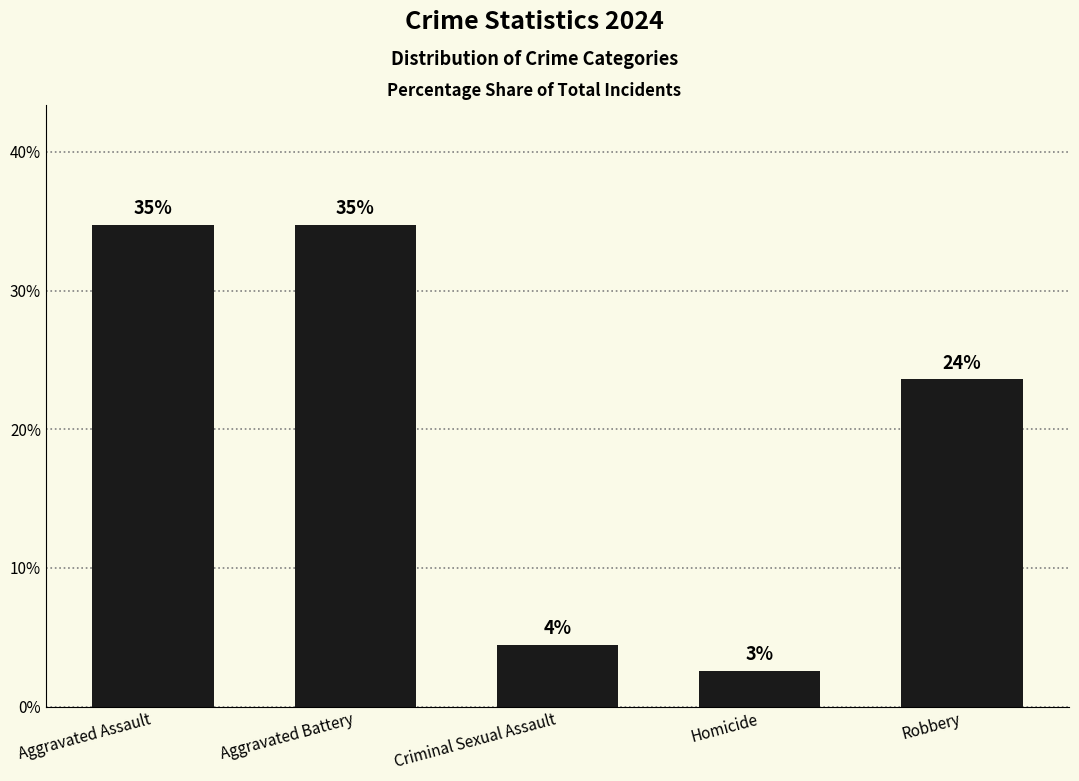

What is the average value?

20.0